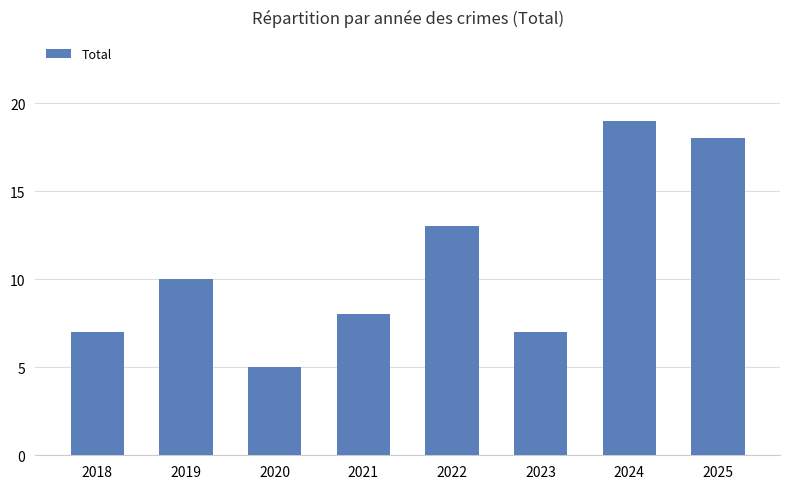

Which label corresponds to the smallest value in the chart?

2020